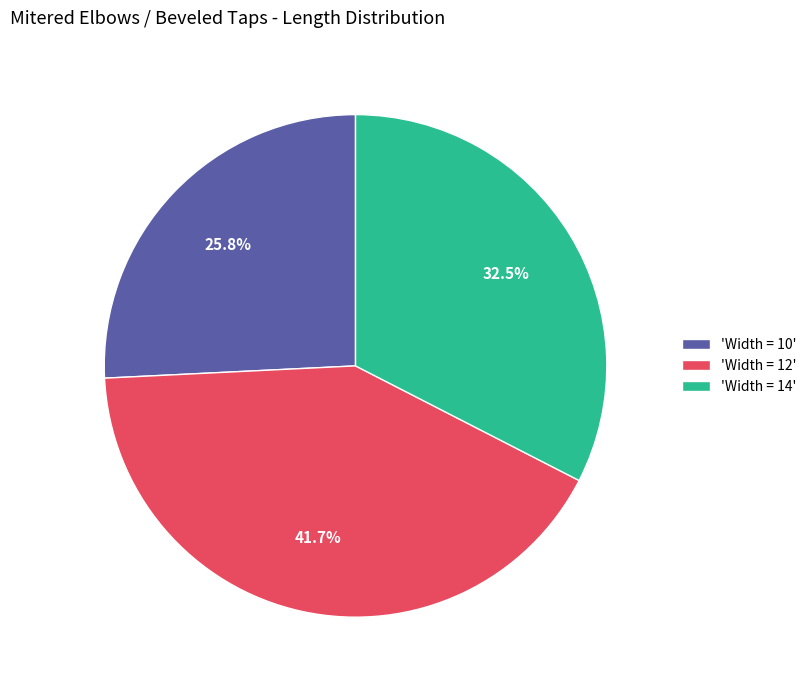

How many segments does this pie chart have?

3